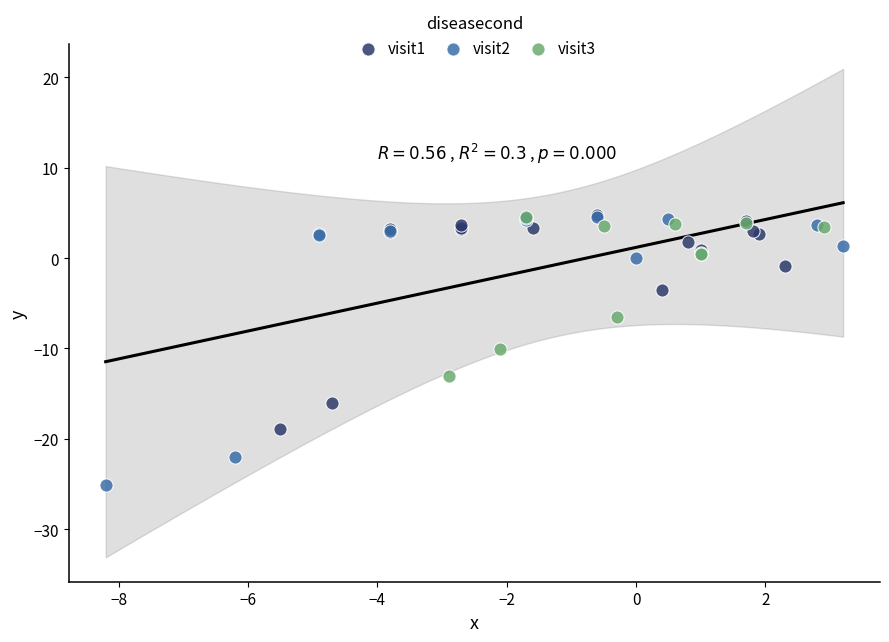

Which series reaches the minimum Y coordinate?

visit2